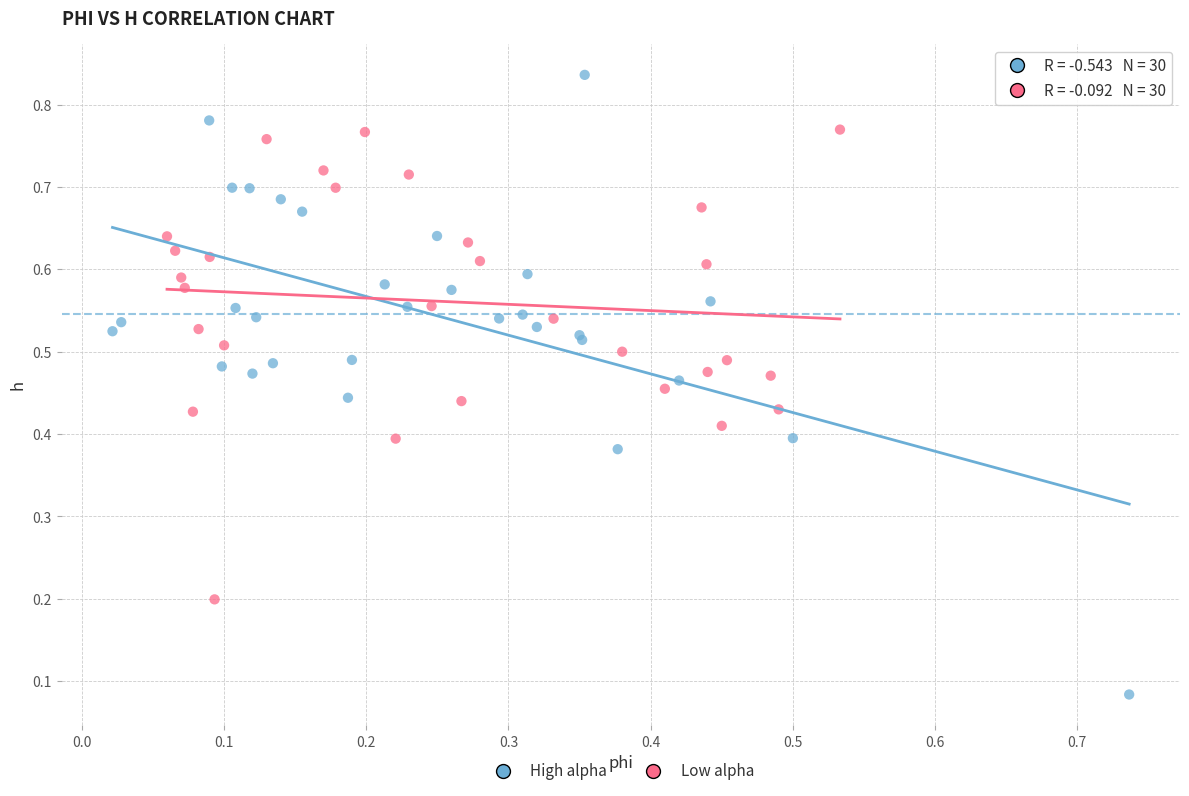

Which series reaches the maximum Y coordinate?

High alpha